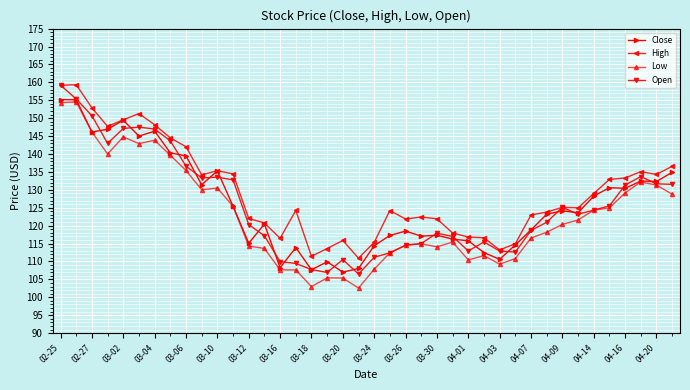

What is the difference between the second highest and minimum values in the High series?

48.3